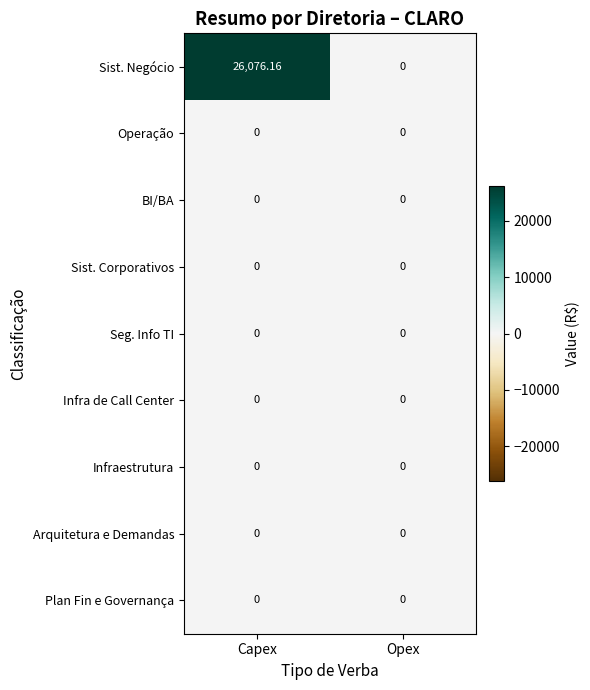

Which series has the largest total across all categories?

Sist. Negócio